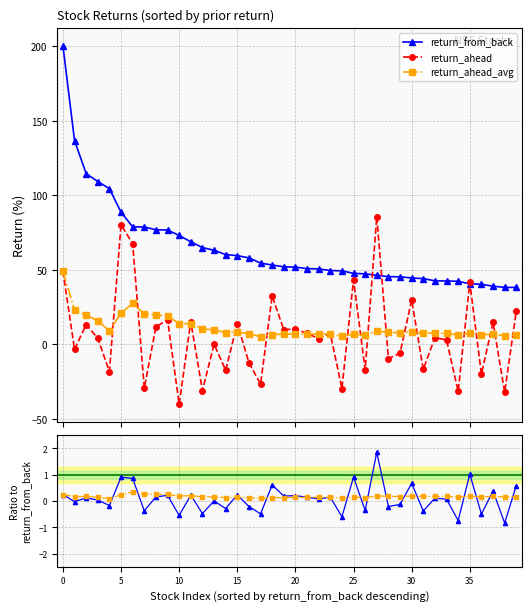

What is the value of the return_ahead point at the 38th from the left?

14.8